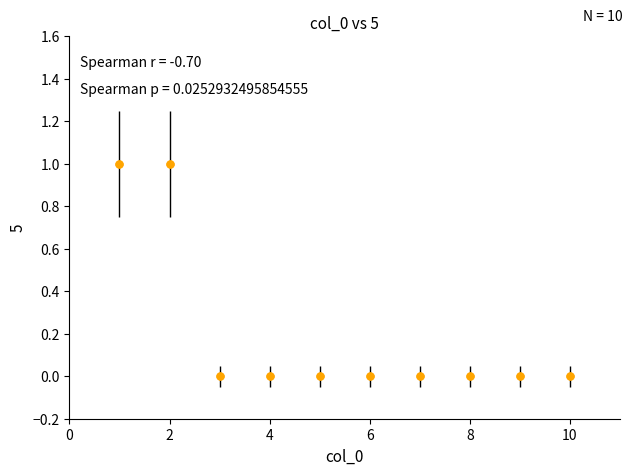

What is the value of the 2nd point from the left?

1